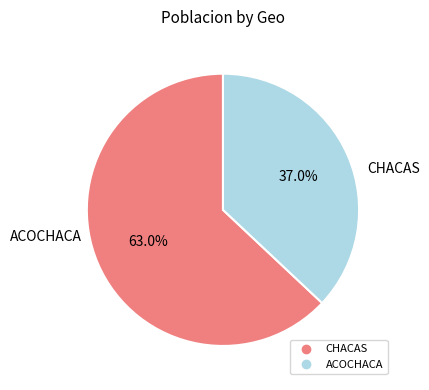

What is the ratio of the value at CHACAS to the value at ACOCHACA?

1.7